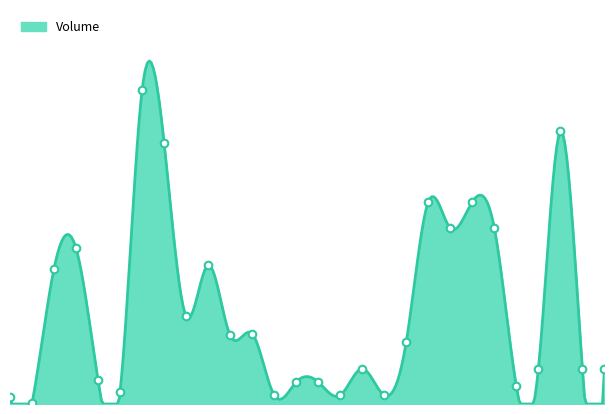

Between 103/05/28 and 103/05/30, which is larger?

103/05/28